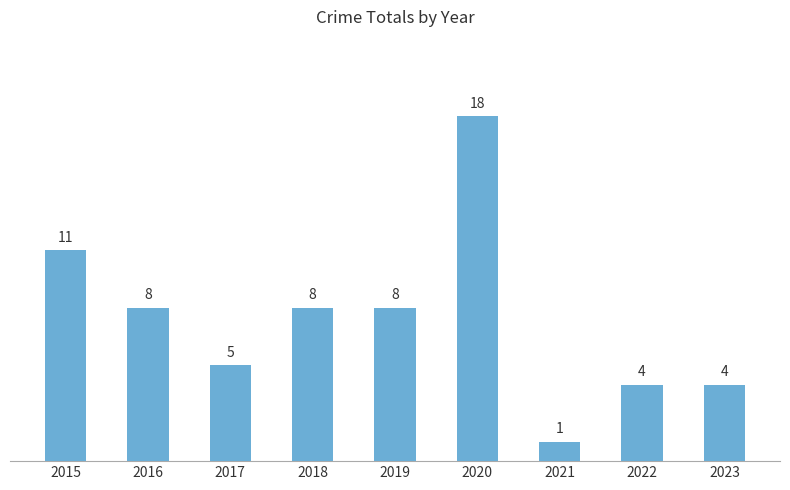

What is the greatest value displayed?

18